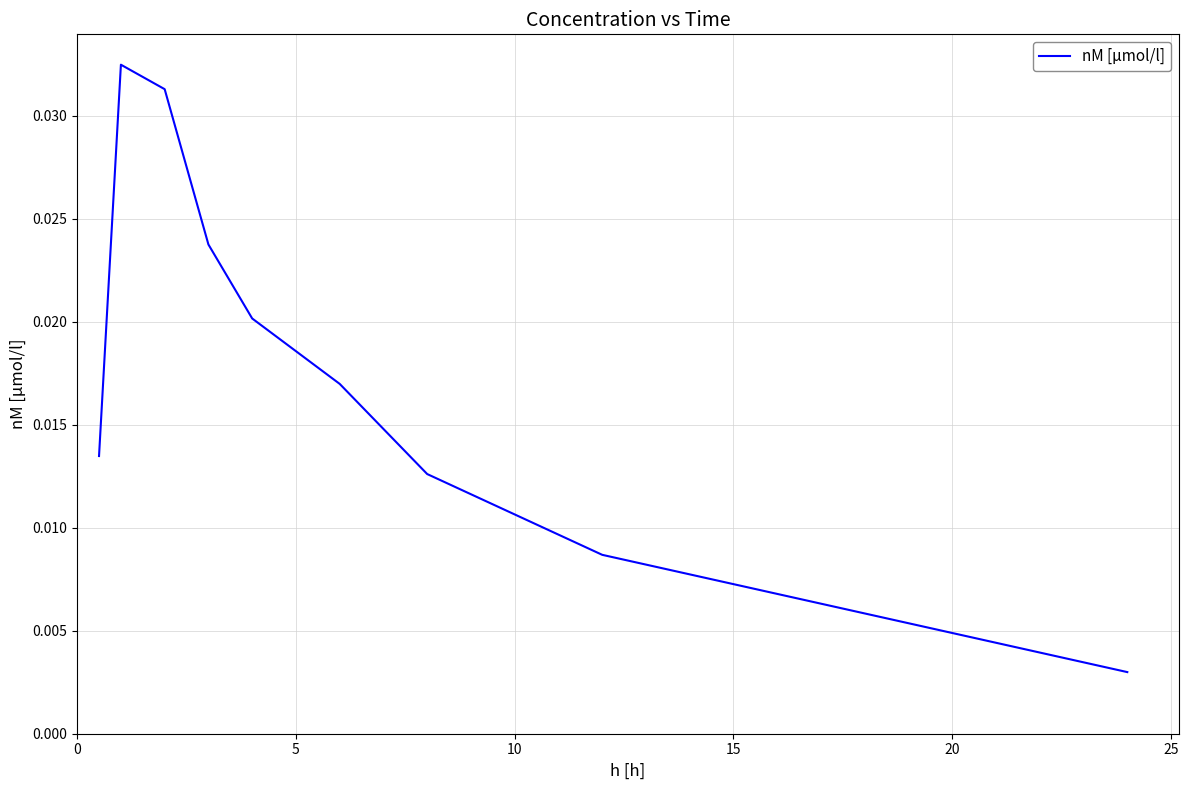

How many points are higher than both their immediate neighbors (excluding endpoints)?

1